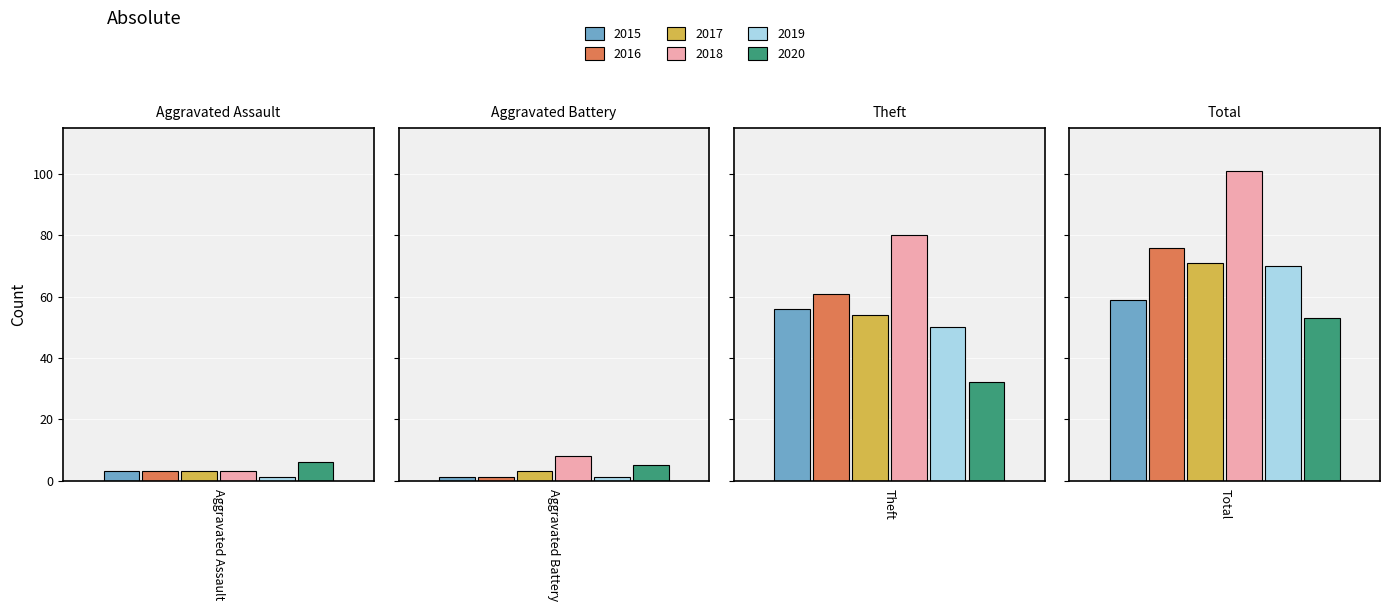

List the labels in order of 2015 value, smallest first.

Aggravated Battery, Aggravated Assault, Theft, Total